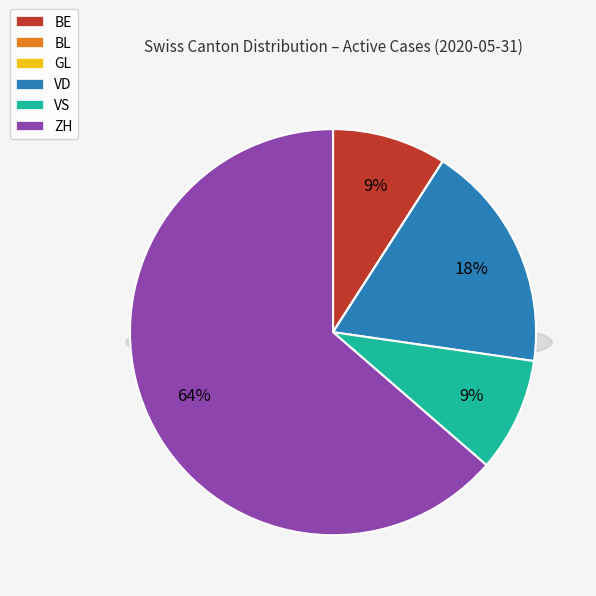

What is the change in value from BL to VS?

+1